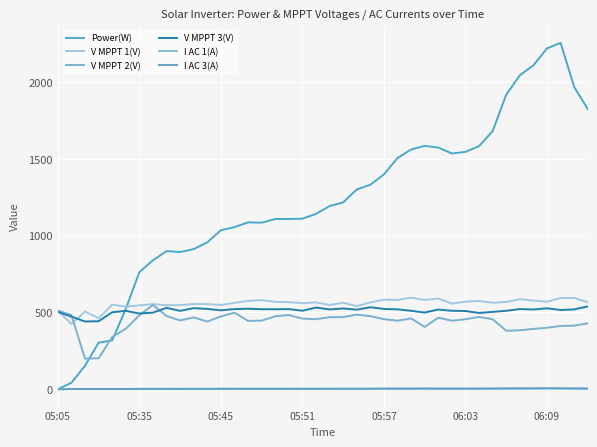

Reading left to right, transcribe all the data shown in this chart.

Power(W): 0.0	42.0	153.0	303.0	318.0	522.0	762.0	839.0	899.0	893.0	912.0	956.0	1035.0	1055.0	1086.0	1084.0	1108.0	1108.0	1110.0	1141.0	1192.0	1216.0	1300.0	1331.0	1398.0	1505.0	1560.0	1584.0	1573.0	1534.0	1545.0	1582.0	1680.0	1917.0	2043.0	2108.0	2218.0	2254.0	1967.0	1823.0
V MPPT 1(V): 512.9	424.0	505.8	462.2	550.0	538.2	545.2	553.9	547.2	547.5	554.9	554.2	548.5	561.8	575.0	580.1	569.1	566.9	560.0	565.3	548.0	562.9	541.2	565.1	583.0	581.3	596.2	580.7	590.9	557.1	570.1	574.0	563.1	568.1	586.4	577.2	569.7	593.3	594.0	567.1
V MPPT 2(V): 512.8	482.8	199.5	201.1	339.9	393.7	481.4	548.8	476.7	447.9	467.7	440.7	473.9	498.5	444.7	446.4	474.8	482.8	459.9	455.8	468.7	469.6	485.7	475.7	456.2	446.1	460.7	406.0	465.9	445.8	455.7	470.7	455.7	380.7	384.0	392.8	400.3	411.8	413.9	428.7
V MPPT 3(V): 503.5	472.8	441.1	442.5	500.9	510.5	492.7	498.7	529.8	510.1	527.7	522.8	513.7	521.8	523.9	521.1	520.7	521.7	511.1	531.7	519.6	525.7	518.0	533.6	522.8	519.9	510.6	499.3	518.7	510.7	509.0	496.5	503.5	510.5	521.9	519.0	526.9	515.8	519.7	539.0
I AC 1(A): 0.0	1.9	1.7	1.9	1.8	1.9	2.4	2.6	2.5	2.5	2.6	2.6	3.1	2.9	3.0	3.0	3.0	2.9	3.2	3.1	3.2	3.4	3.5	3.5	3.8	3.9	4.0	4.7	4.0	4.1	4.0	4.1	4.3	4.9	5.2	5.4	5.7	5.6	4.8	4.7
I AC 3(A): 0.0	1.8	1.6	1.9	1.7	1.9	2.4	2.5	2.5	2.5	2.6	2.6	2.9	2.8	2.9	2.9	2.9	2.9	3.0	3.0	3.2	3.3	3.4	3.5	3.7	3.9	3.9	4.4	3.9	3.9	3.9	4.0	4.2	4.9	5.2	5.3	5.7	5.5	4.8	4.6